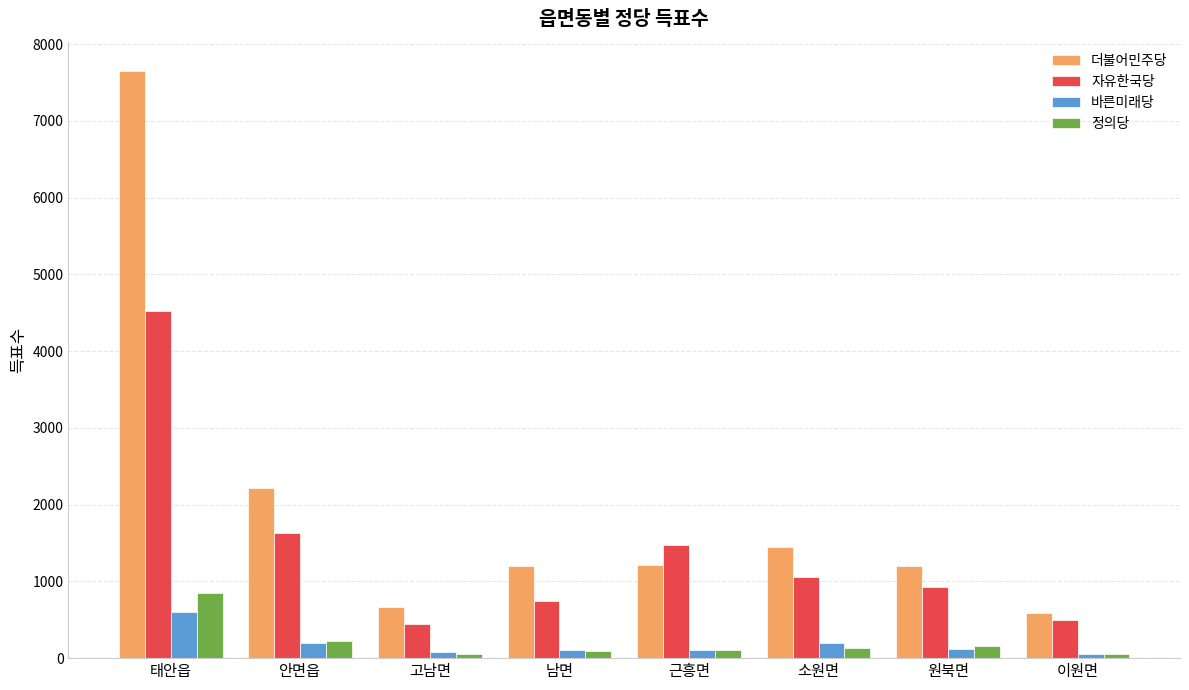

How many data points in 더불어민주당 are less than 1213?

4